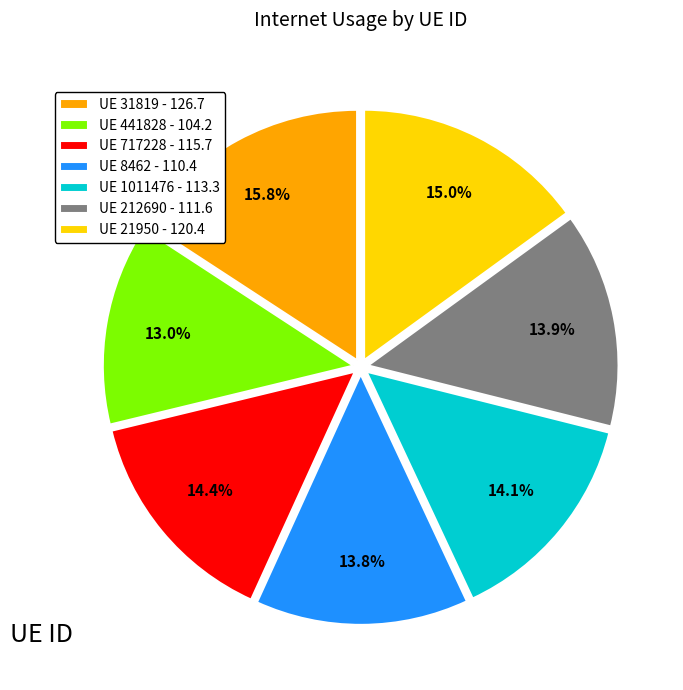

What is the largest slice in the pie chart?

UE 31819 - 126.7